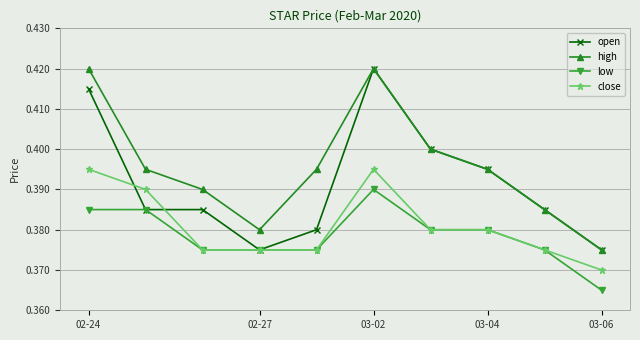

How many high values are between 0 and 1?

10